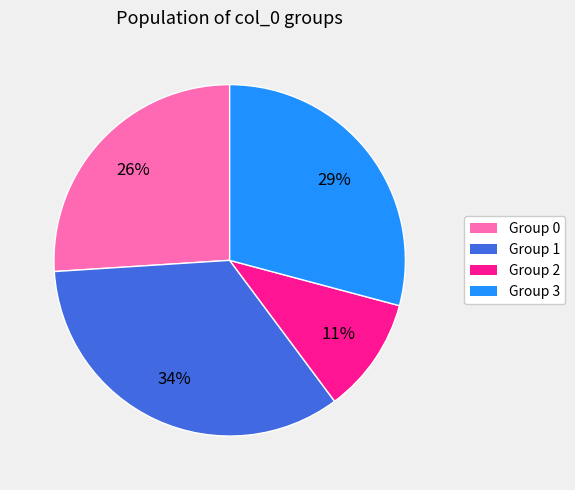

Is there any slice that represents more than half of the pie?

No